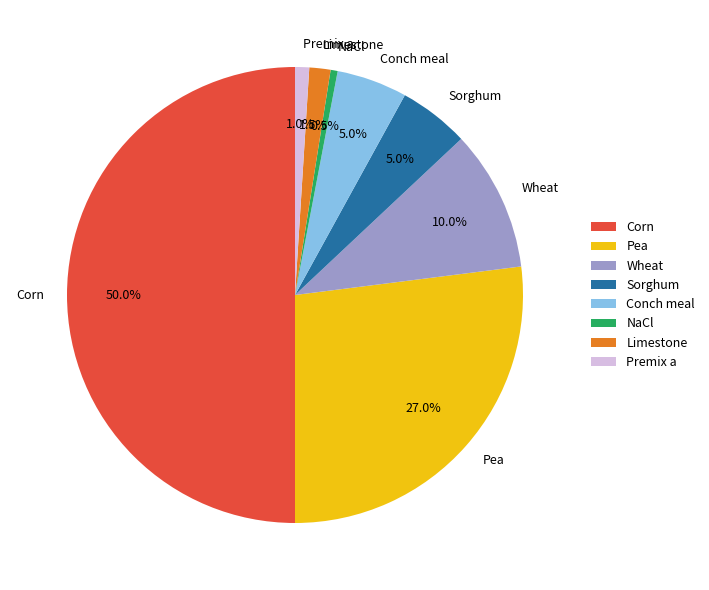

Which slice is the largest?

Corn